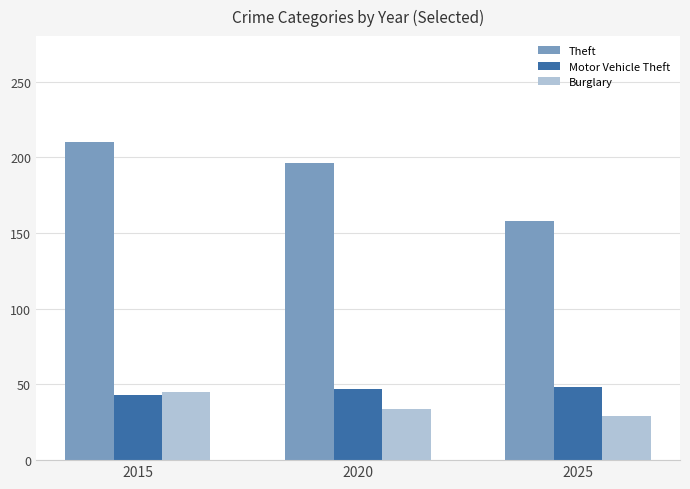

At which category is the sum across all series the highest?

2015